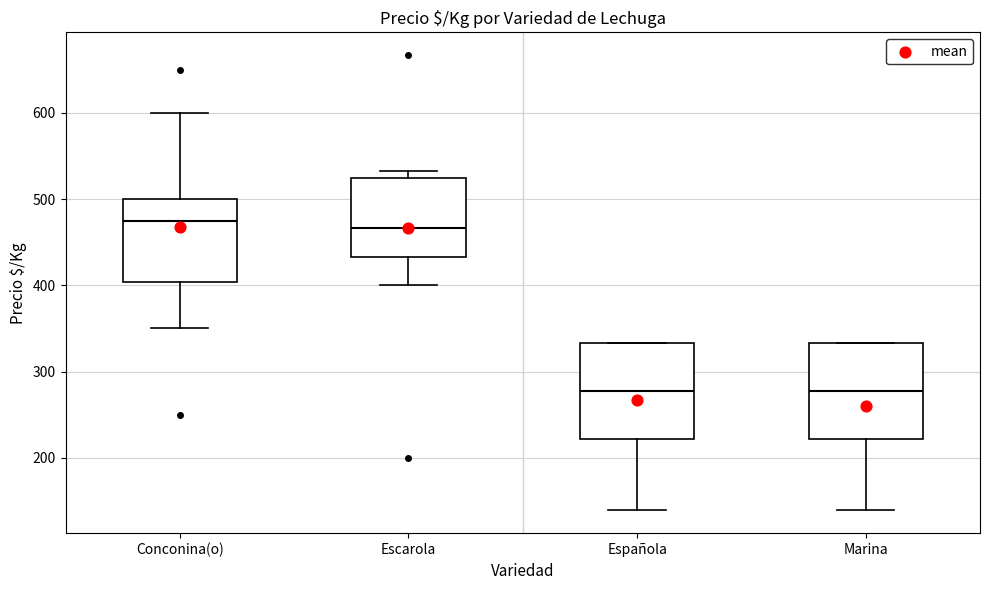

Reading left to right, read every box against the y-axis: the position of its median line, the range the box covers, and the ends of its whiskers. The values are not printed on the chart, so give them approximately, as read against the axis.

Conconina(o): median 480, box 400 to 500, whiskers 350 to 600
Escarola: median 470, box 430 to 520, whiskers 400 to 530
Española: median 280, box 220 to 330, whiskers 140 to 330
Marina: median 280, box 220 to 330, whiskers 140 to 330